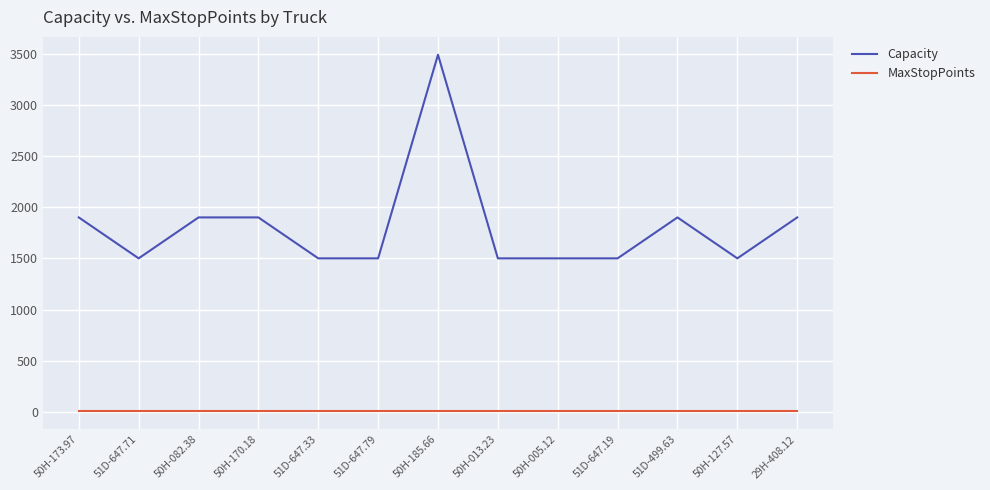

Between 51D-647.33 and 50H-185.66, which series saw the biggest shift?

Capacity